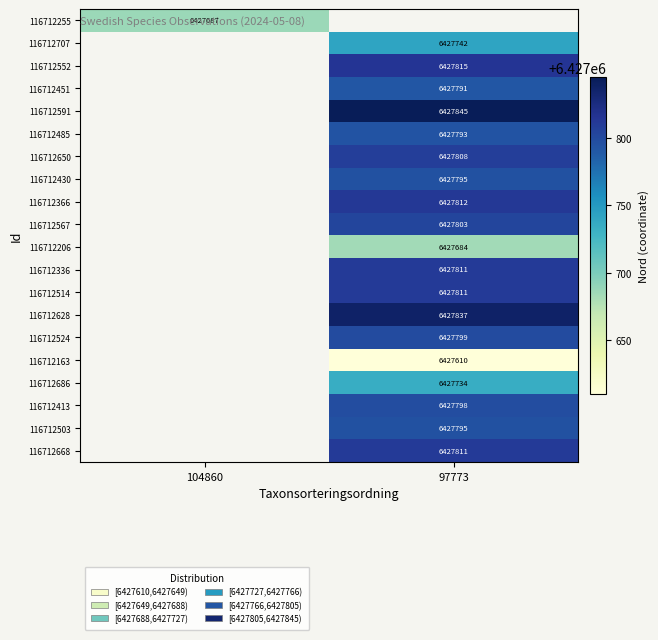

The 116712524 series shows 9710916.5 at 97773. True or false?

False